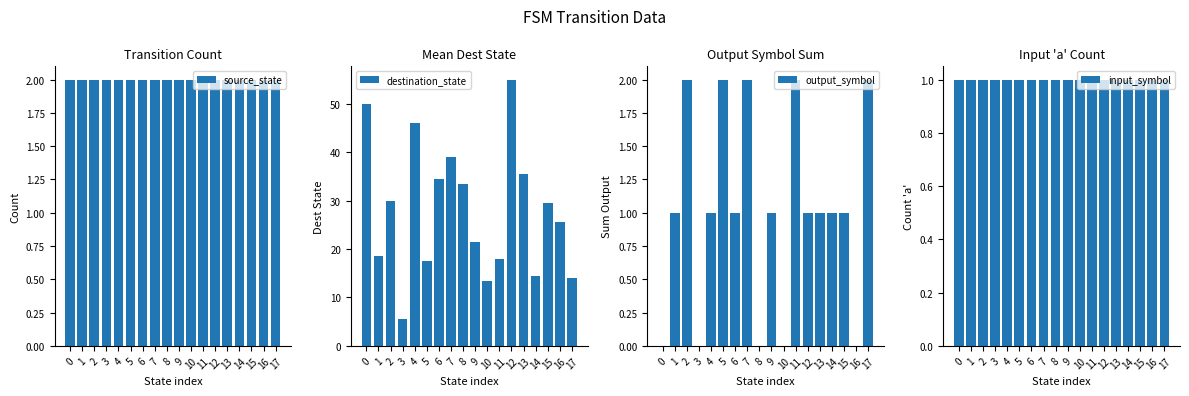

Is it true that source_state equals 2.8 at 10?

False